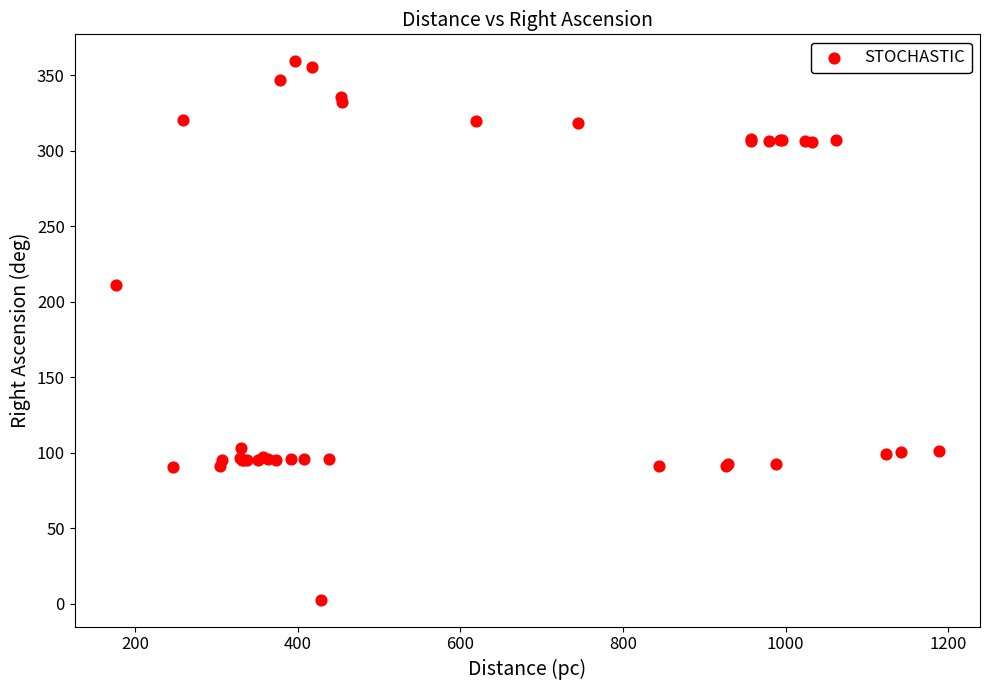

What Y value in the scatter plot is closest to 180?

210.8